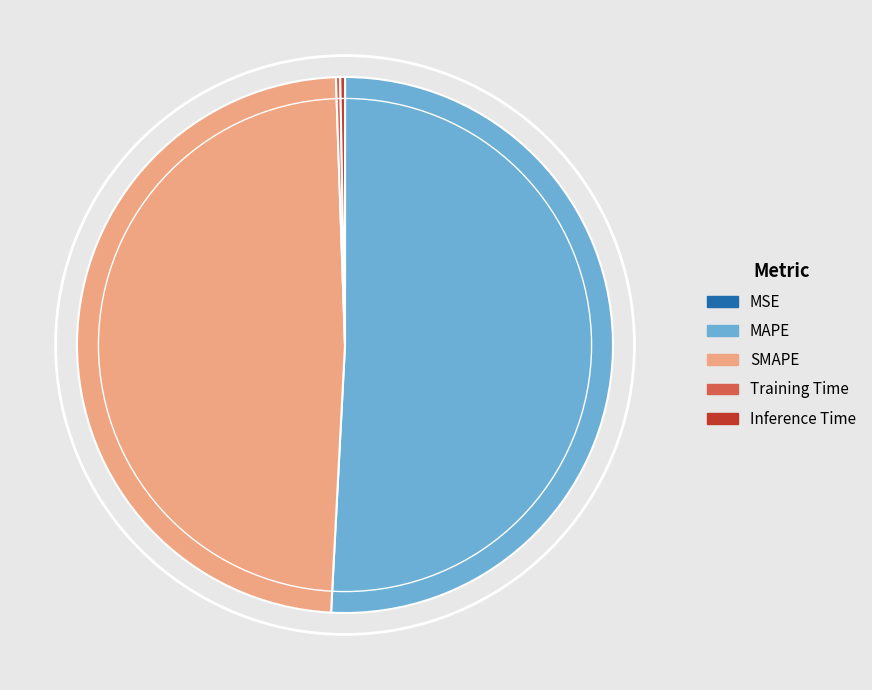

What is the majority slice?

MAPE